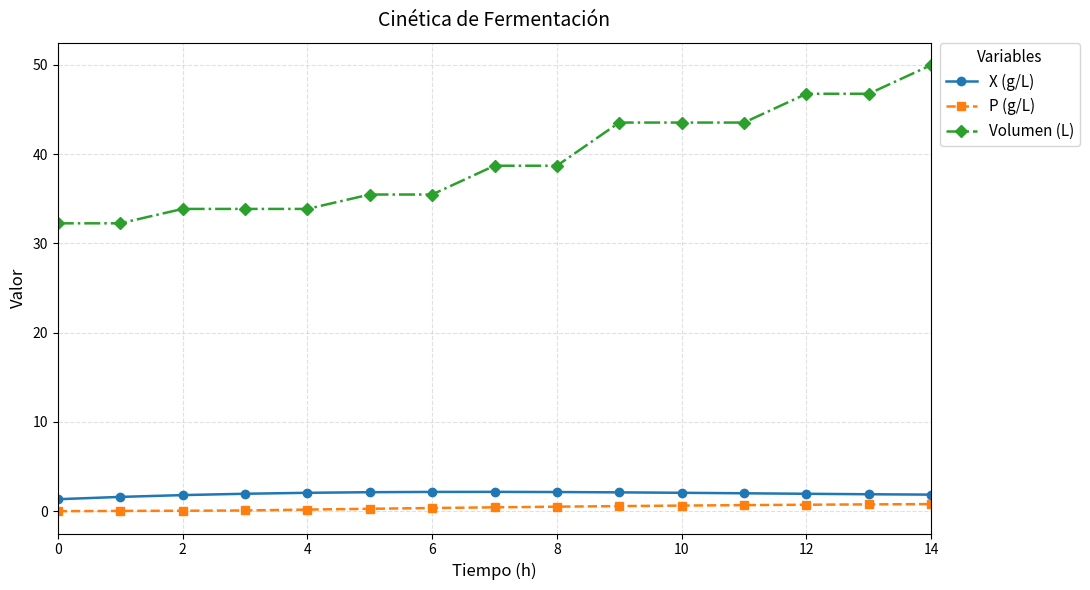

Does the chart display data point markers on the line(s)?

Yes